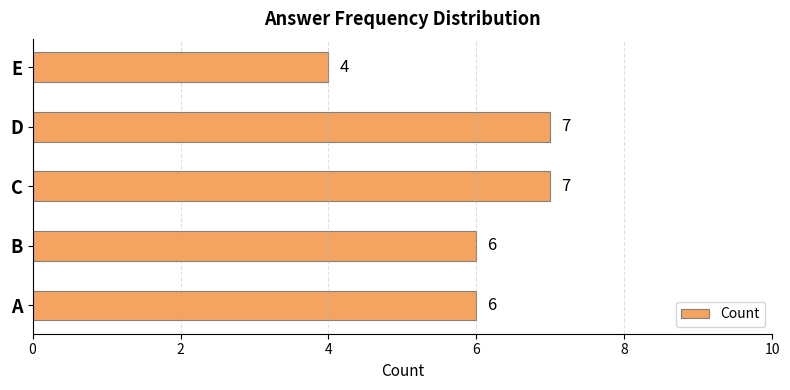

The value at A is 6. True or false?

True